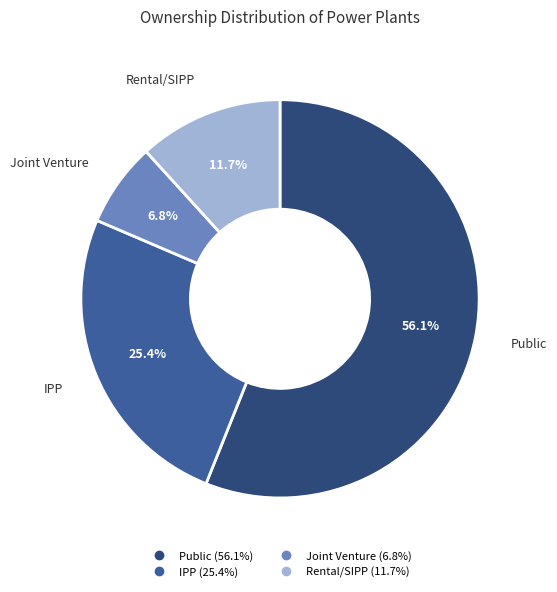

Is there any slice that represents more than half of the pie?

Yes